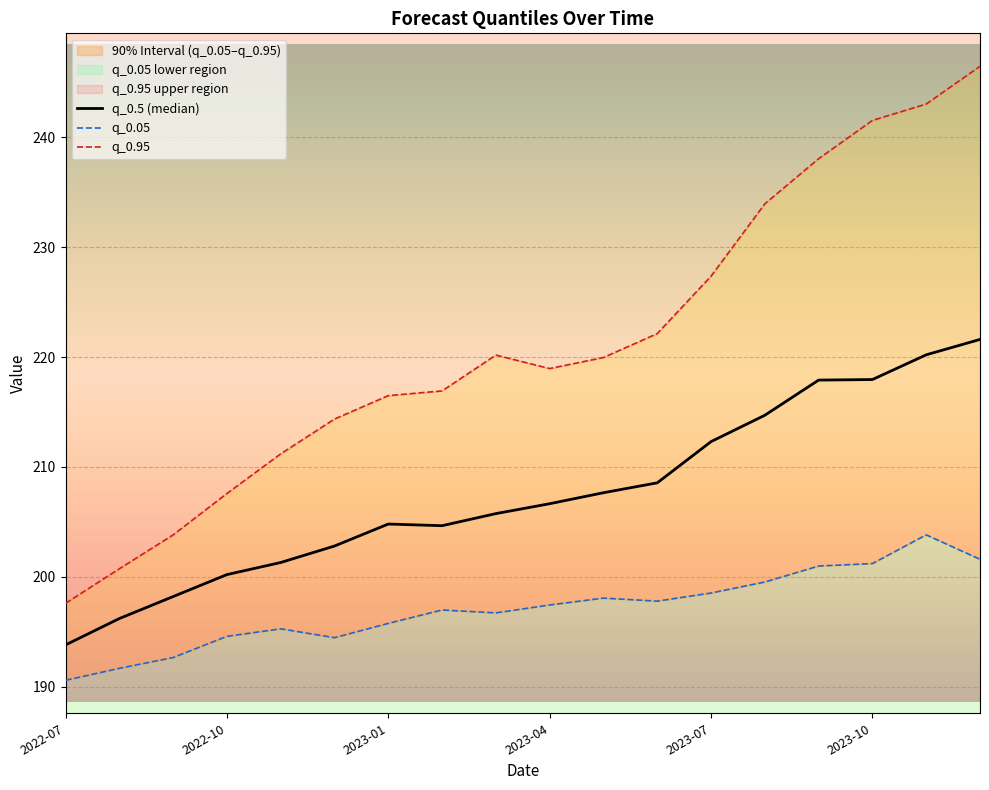

What is the average value of the q_0.05 series?

197.1